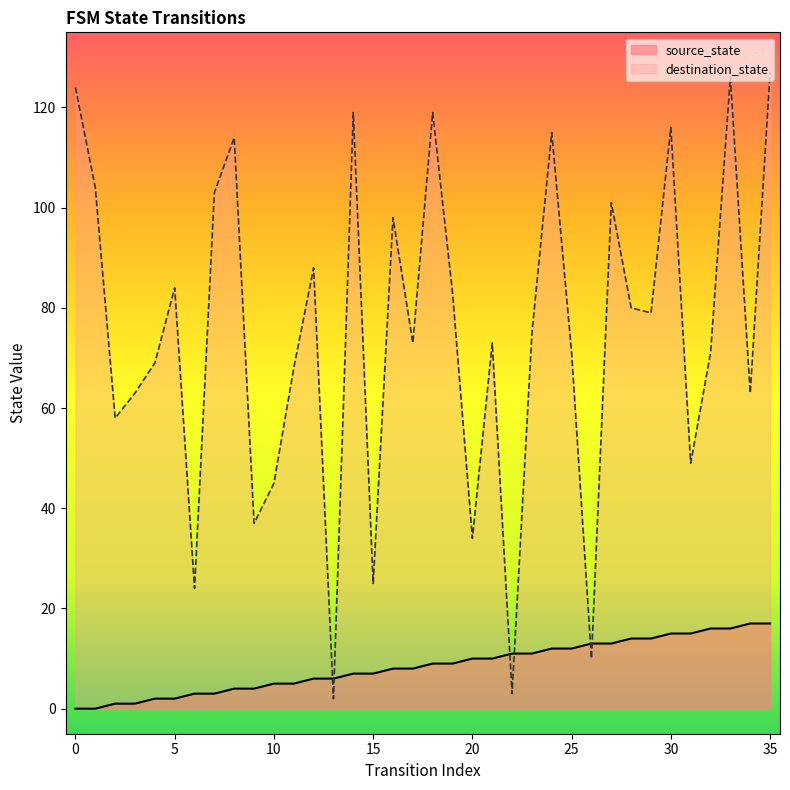

What are all the series names shown in the legend?

source_state, destination_state